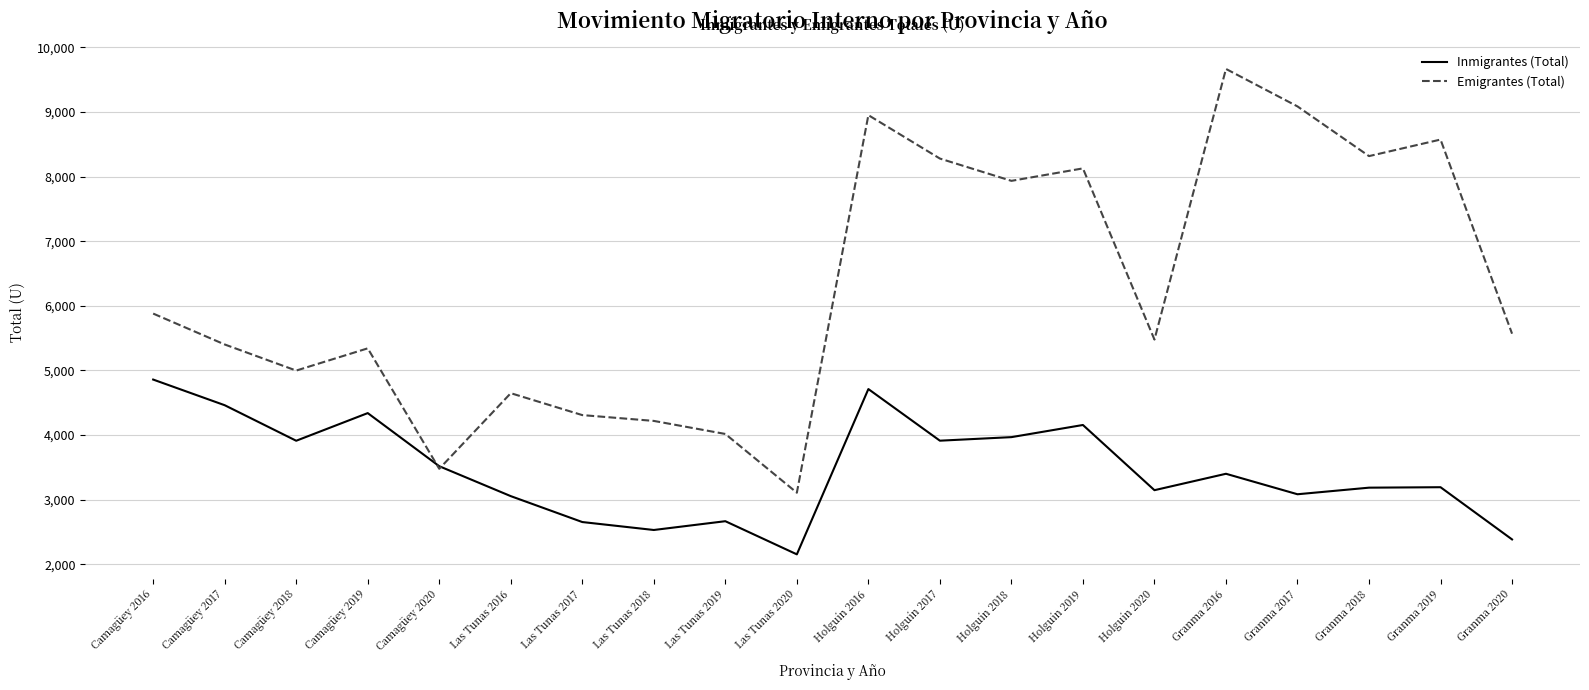

The Emigrantes (Total) series shows 3490 at Holguín 2017. True or false?

False